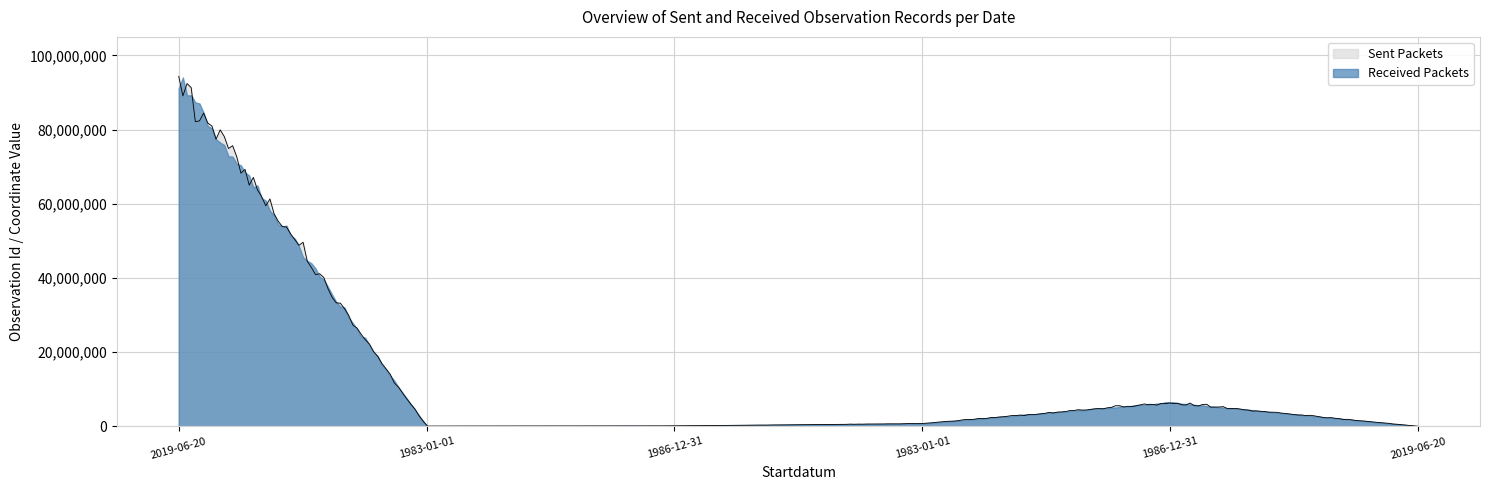

Reading left to right, list all the values displayed in this chart.

Sent Packets: 2019-06-20=93512224	1983-01-01=42702	1986-12-31=100942	1983-01-01=720748	1986-12-31=6395850	2019-06-20=10
Received Packets: 2019-06-20=93512224	1983-01-01=42702	1986-12-31=100942	1983-01-01=720748	1986-12-31=6395850	2019-06-20=10